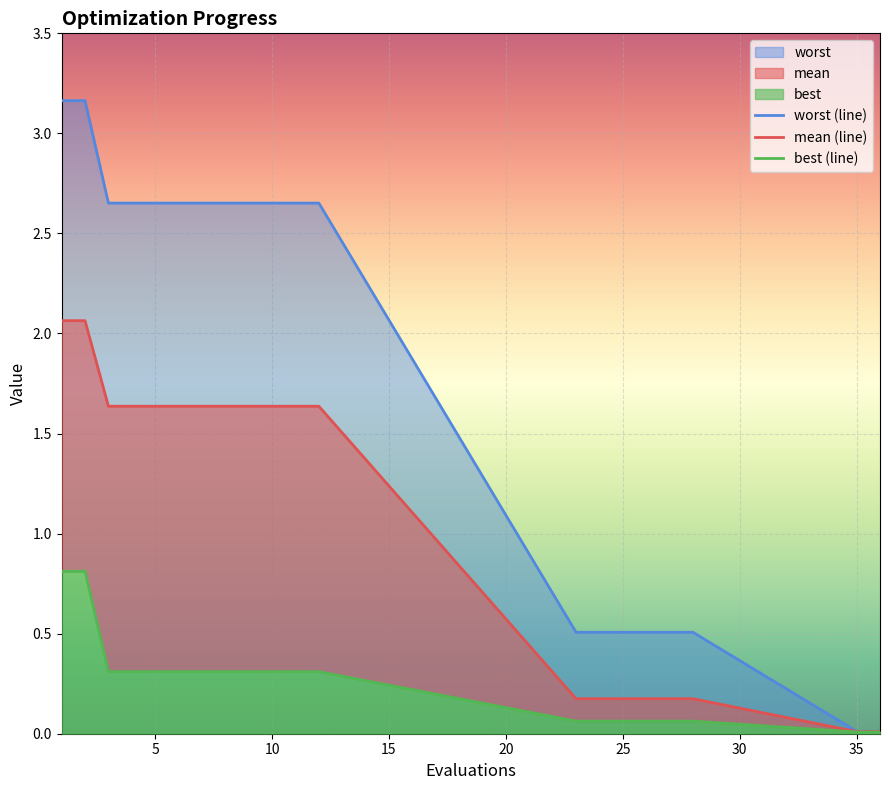

What is the average value of the best series?

0.3